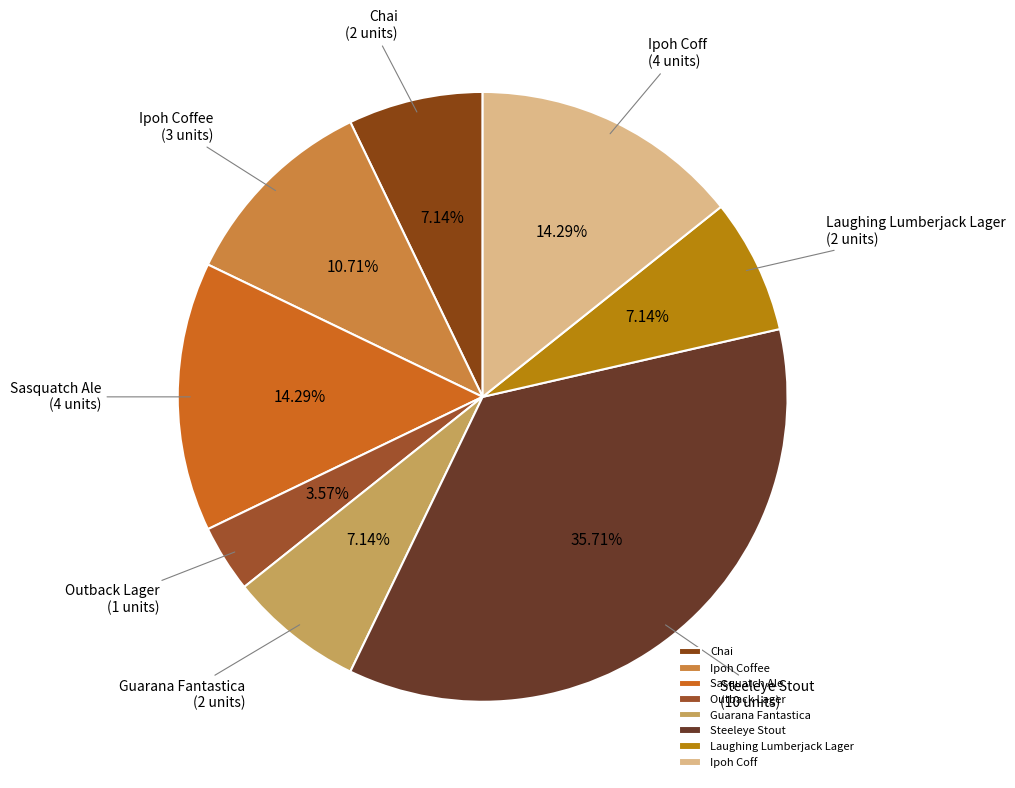

Which category has the biggest portion of the pie?

Steeleye Stout